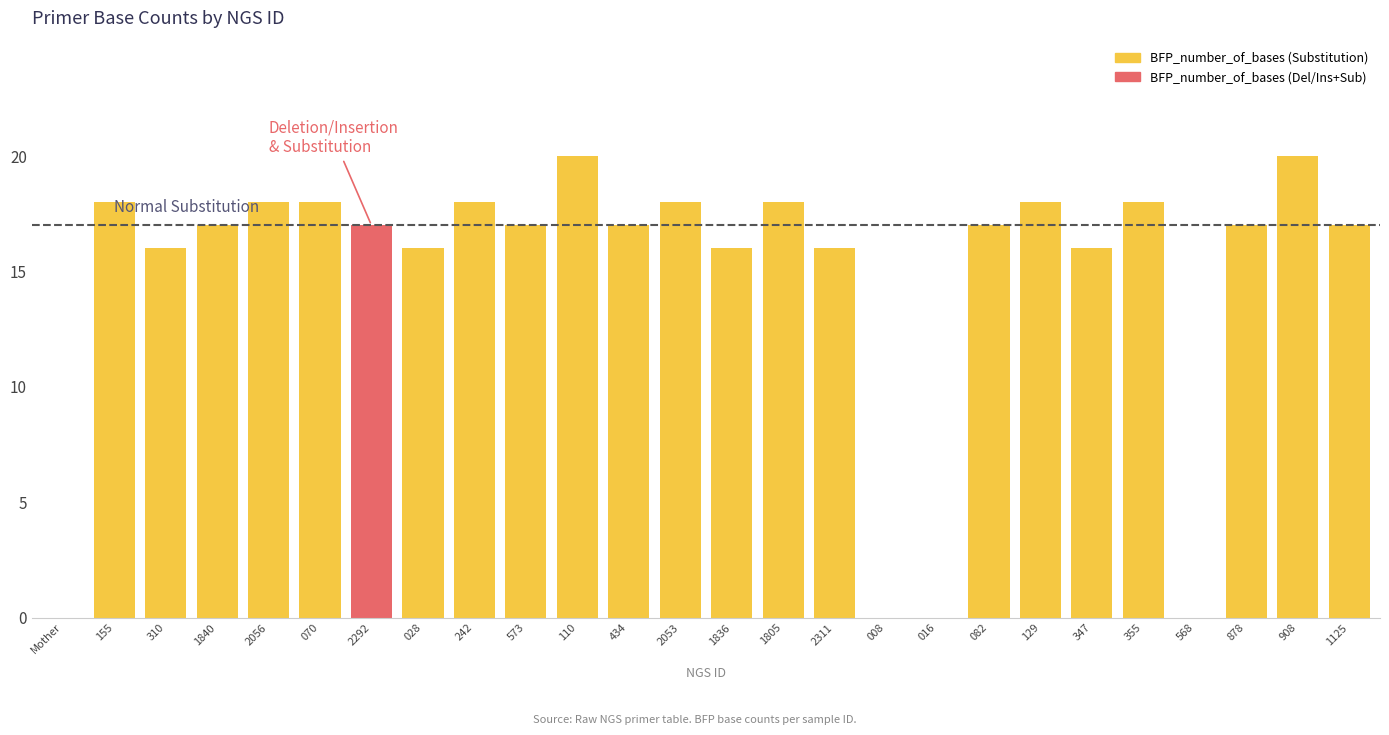

What is the change in value from 028 to 573?

+1